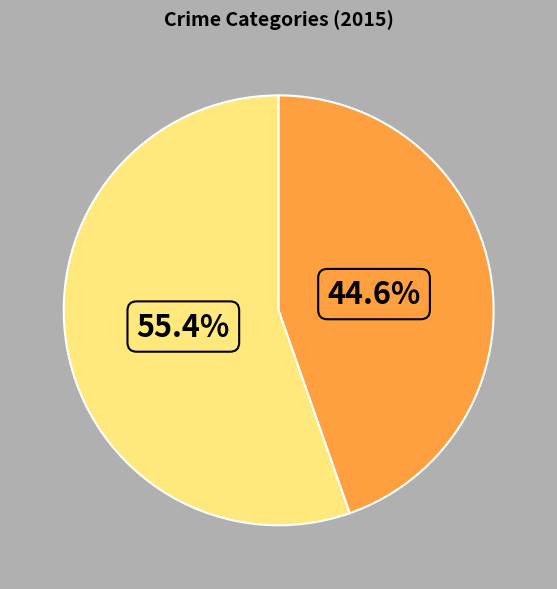

To the nearest percent, what is the average slice percentage?

50%